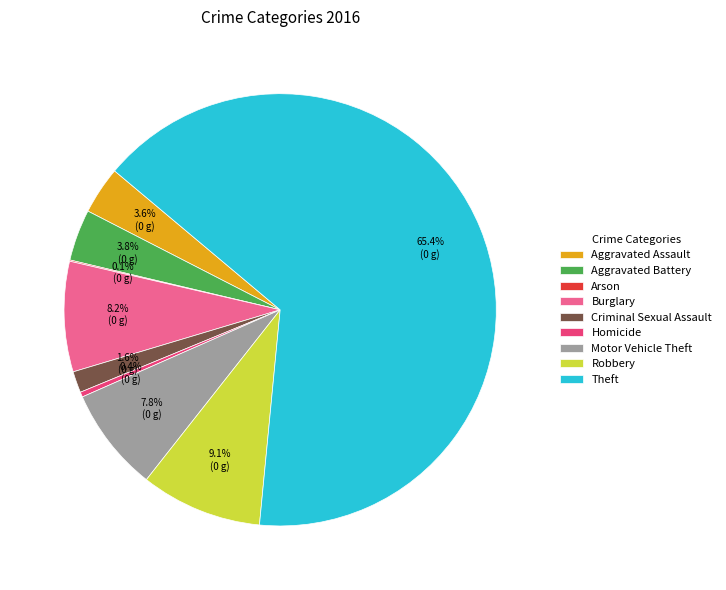

What is the majority slice?

Theft